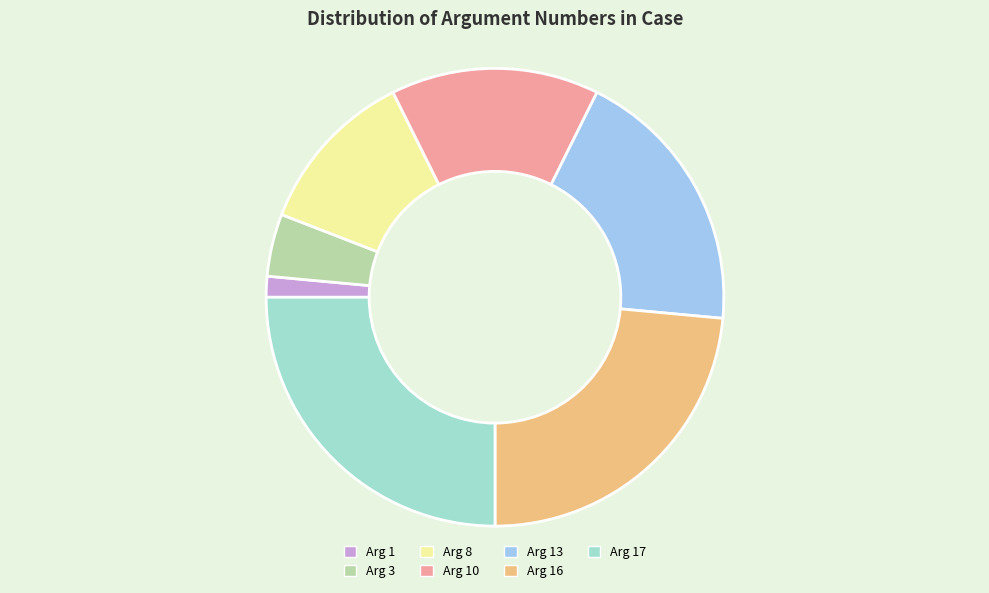

What is the smallest slice in the pie chart?

Arg 1